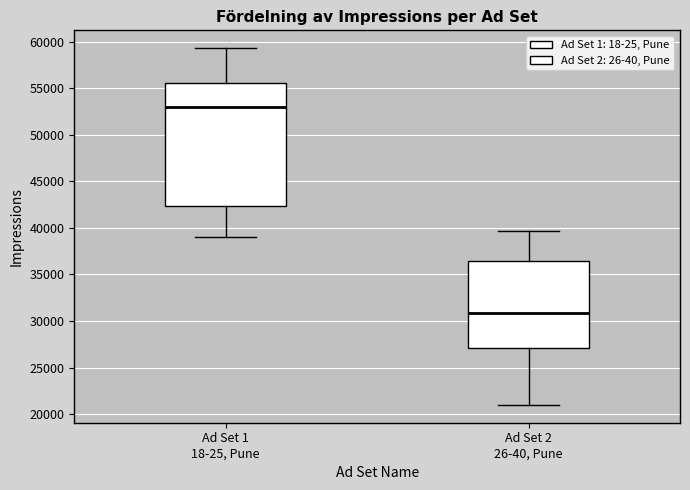

Where does the upper whisker of the box for Ad Set 1 18-25, Pune end on the y-axis? The values are not printed on the chart, so give them approximately, as read against the axis.

59500